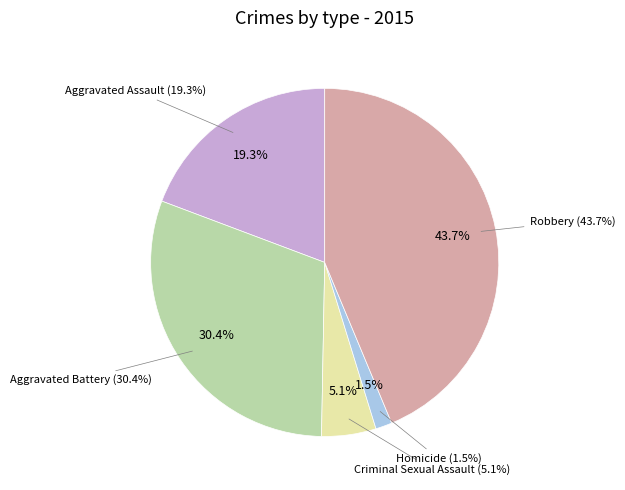

What is the total percentage of Aggravated Battery and Robbery?

74.1%